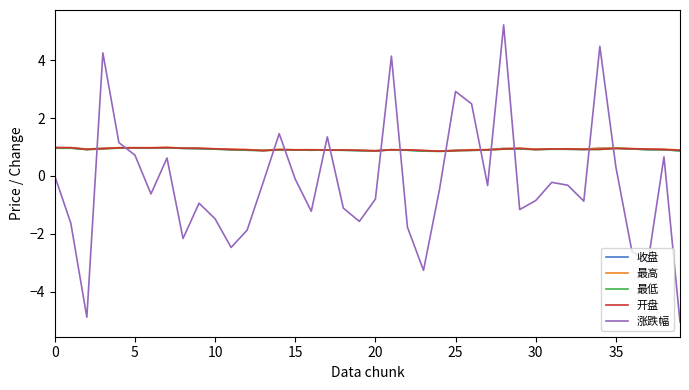

Count the 最低 values in the range 0 to 1.

40